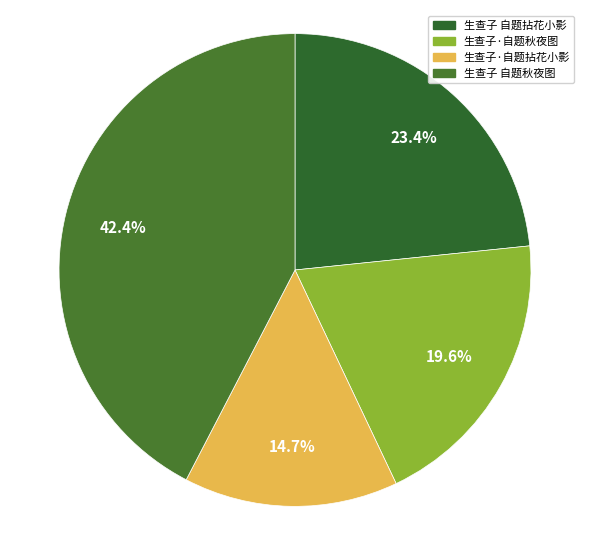

What is the largest slice in the pie chart?

生查子 自题秋夜图